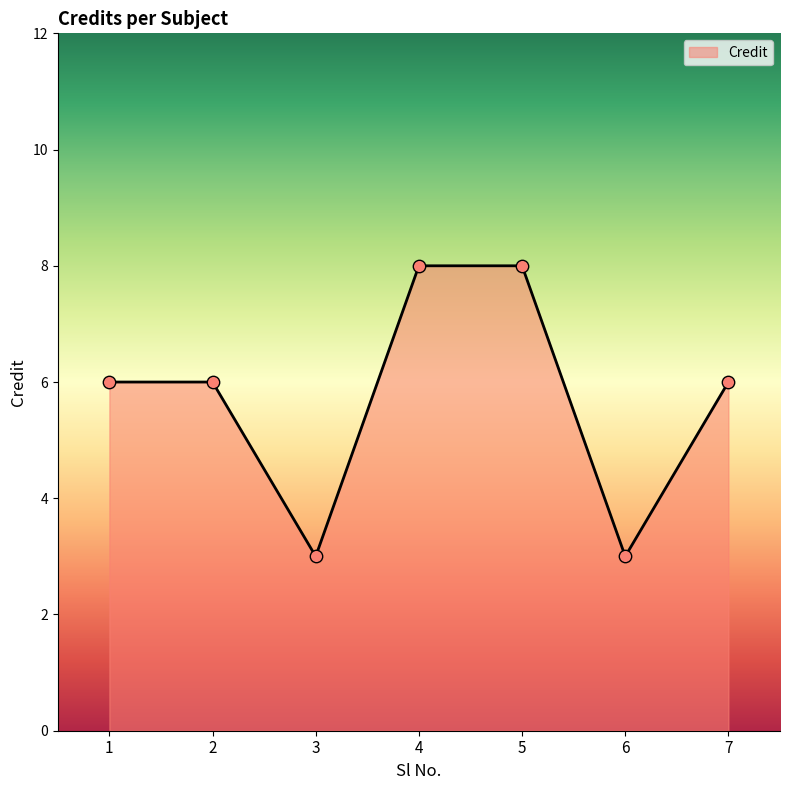

Which has a higher value, 7 or 4?

4